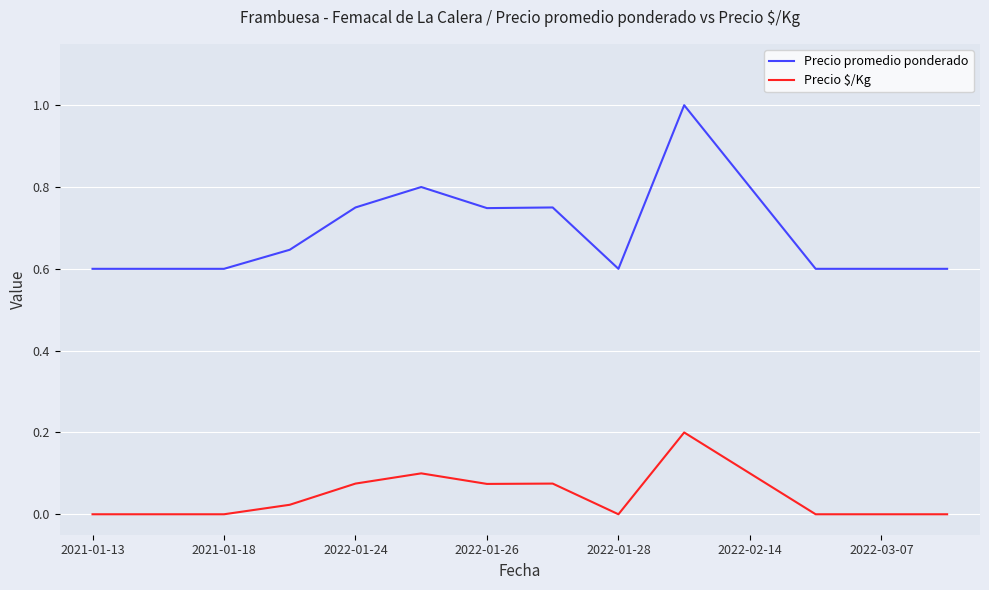

True or false: Precio promedio ponderado and Precio $/Kg cross at least once.

False